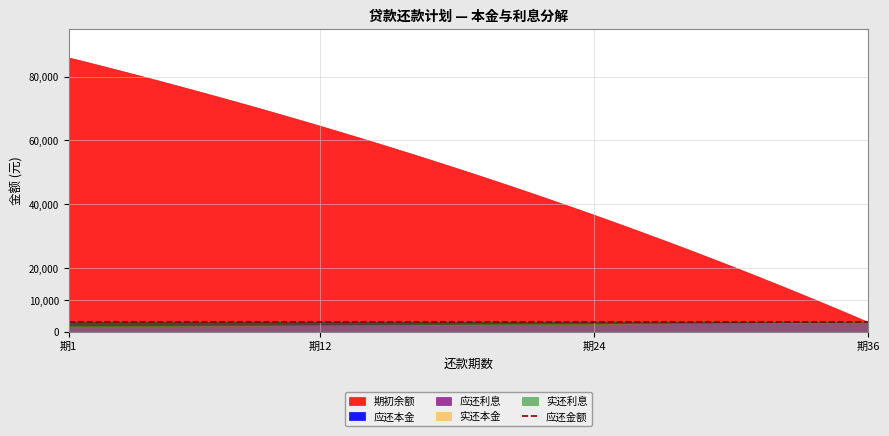

Between 22 and 27, which is larger?

27